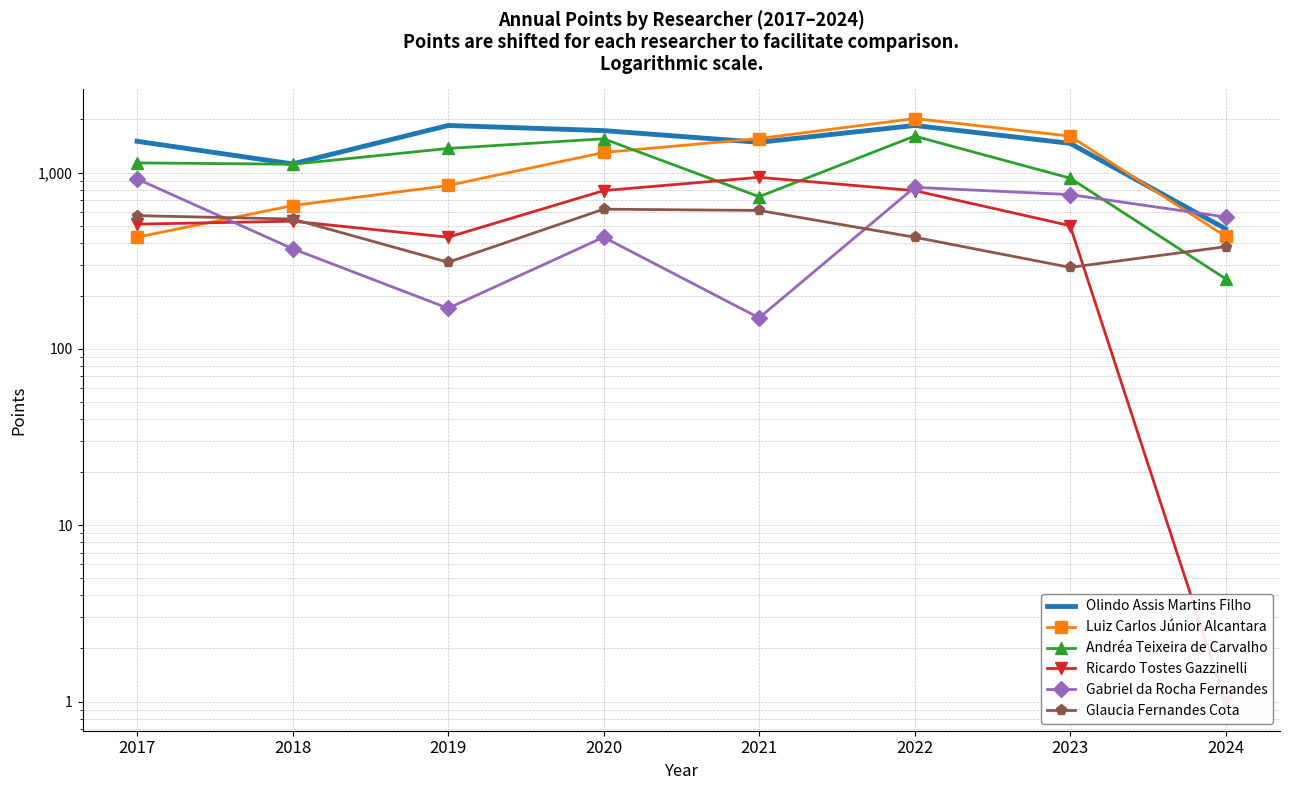

What is the total value across all series at 2024?

2106